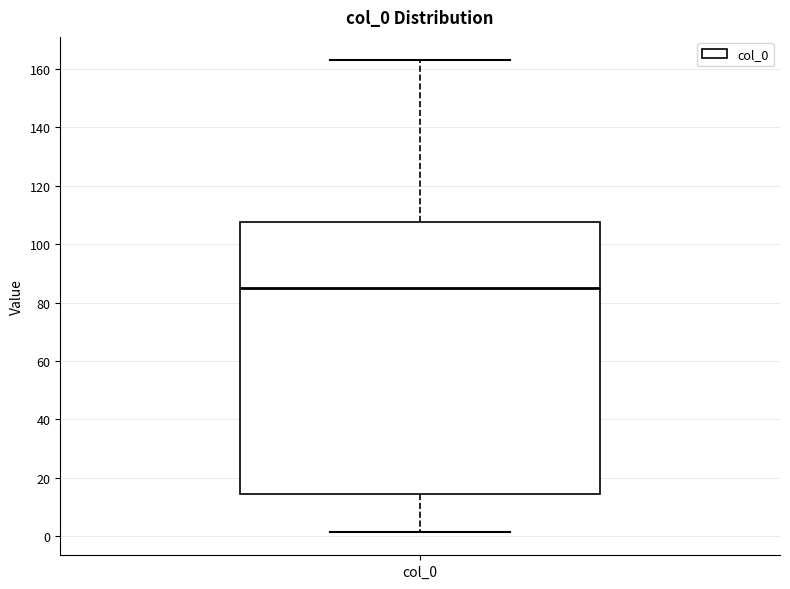

Transcribe this box plot: give where the median line is, the range the box spans, and where the two whiskers end, as read against the y-axis. The values are not printed on the chart, so give them approximately, as read against the axis.

median 86, box 14 to 108, whiskers 2 to 162